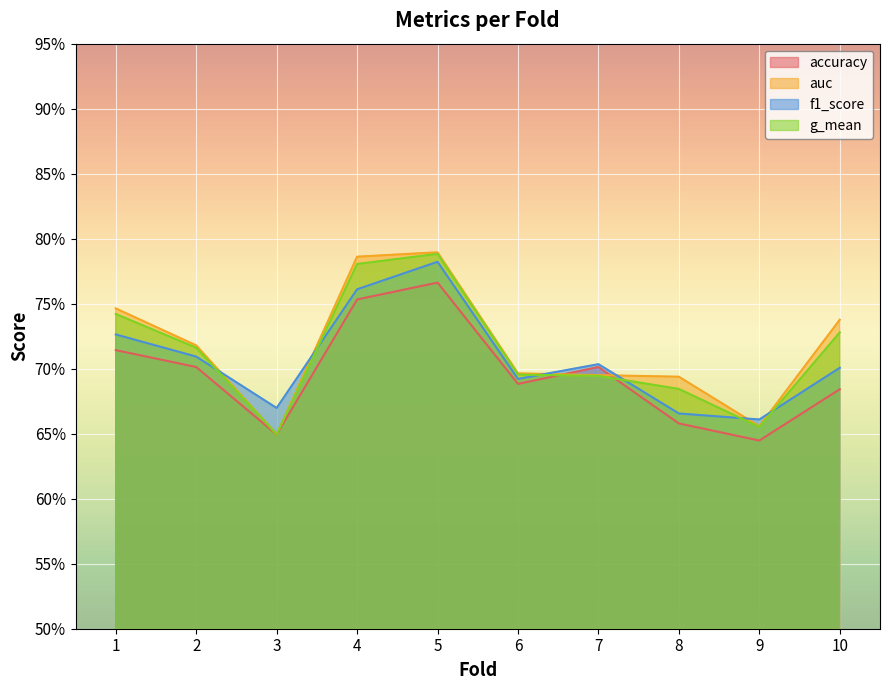

The value of auc at 8 is 1.1. True or false?

False